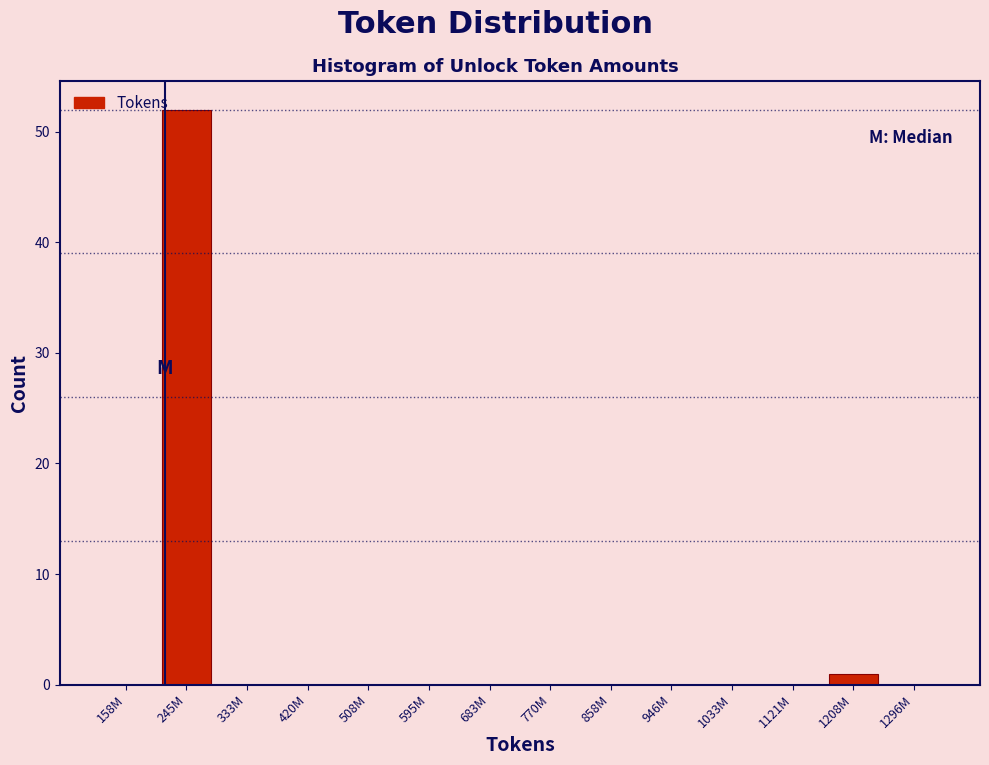

Reading left to right, transcribe all the data shown in this chart.

158M=0	245M=52	333M=0	420M=0	508M=0	595M=0	683M=0	770M=0	858M=0	946M=0	1033M=0	1121M=0	1208M=1	1296M=0